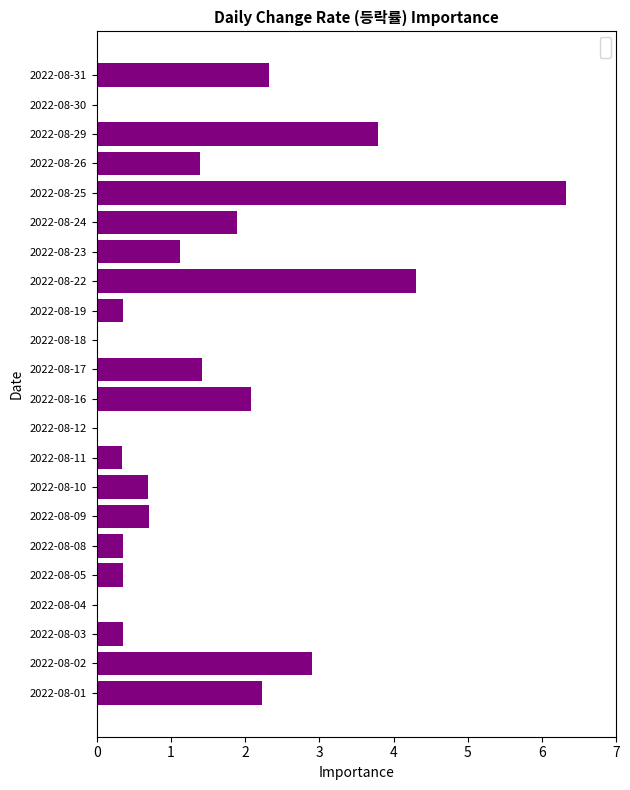

At which label is the value closest to 3?

2022-08-02